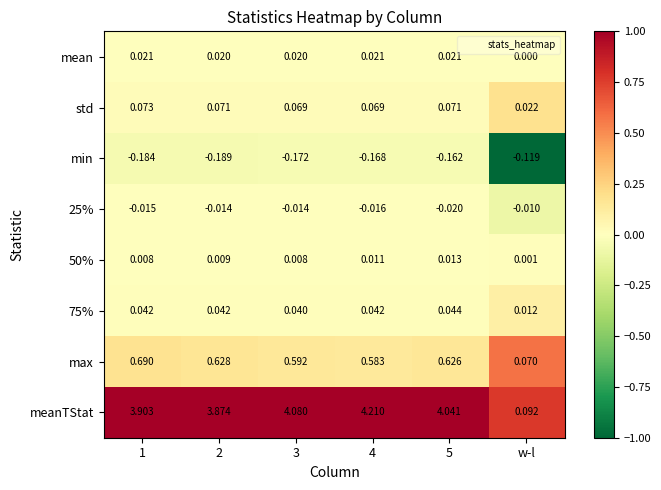

Which label corresponds to the largest value in the chart?

4